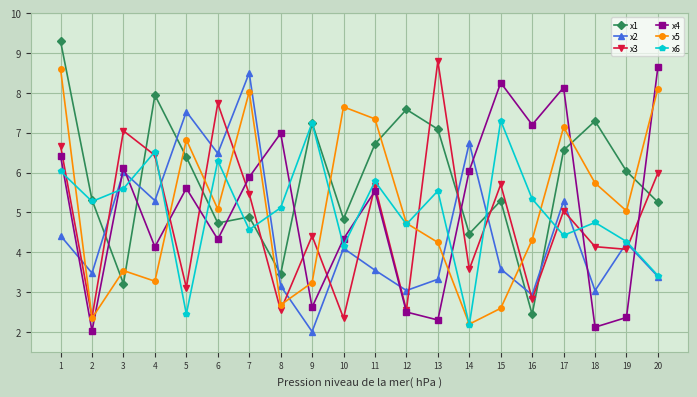

How many lines are shown in the chart?

6